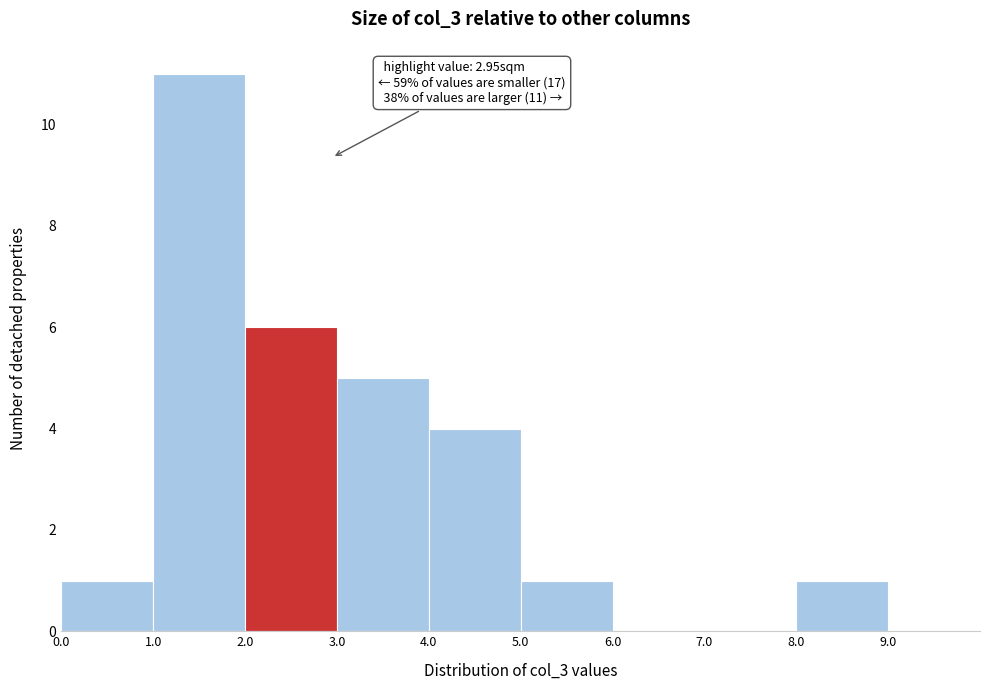

Which range on the x-axis has the tallest bar?

1.0 to 2.0